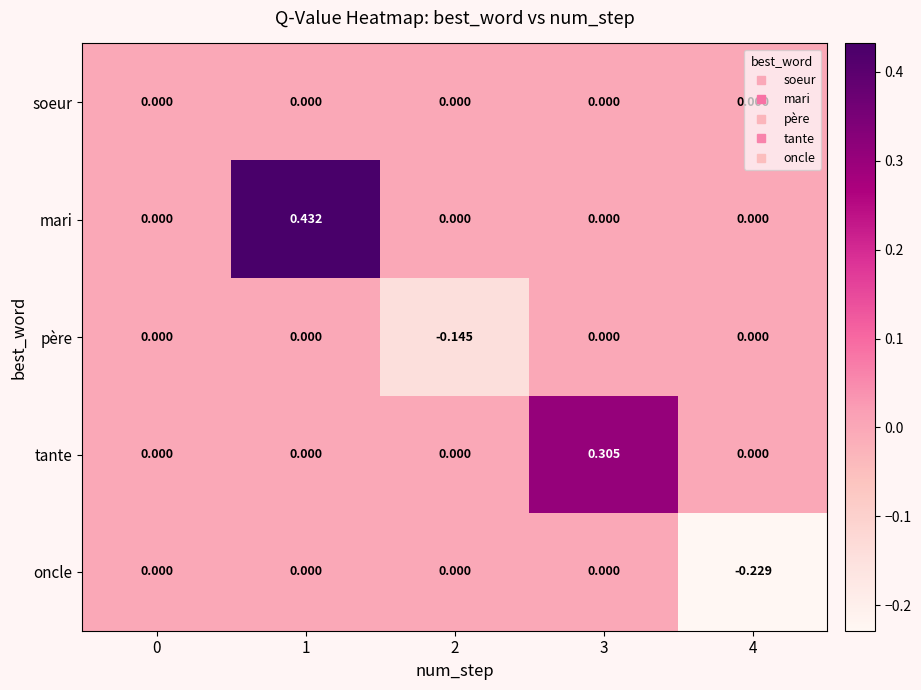

Which series has the largest total across all categories?

mari